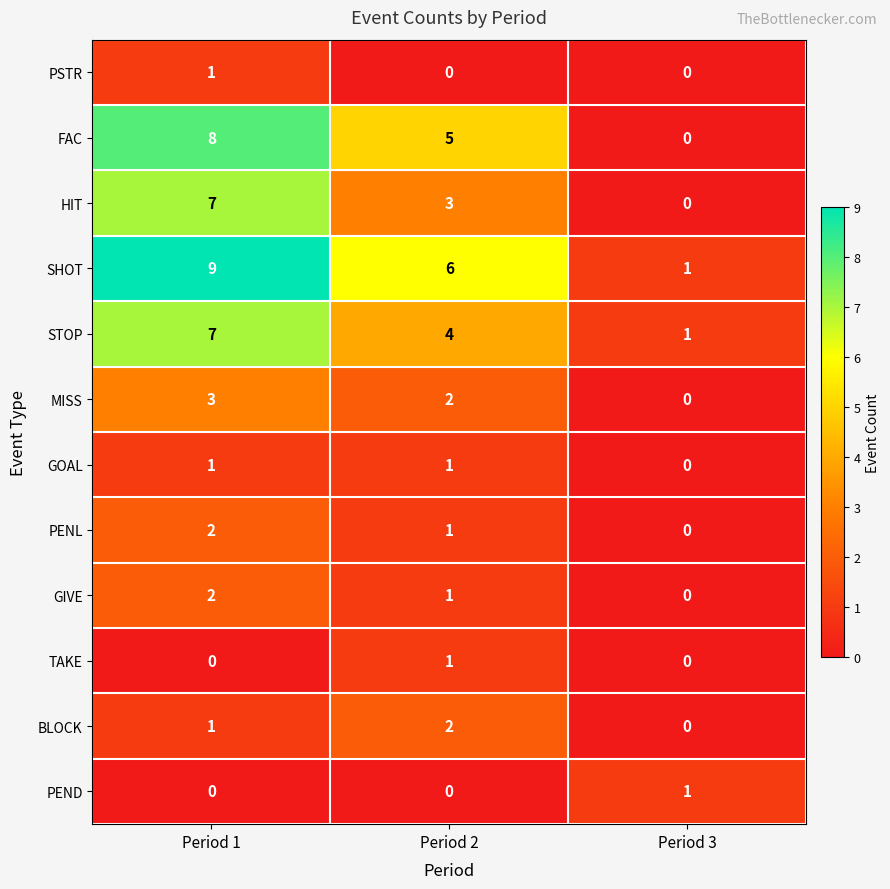

Count the SHOT values in the range 1 to 9.

3